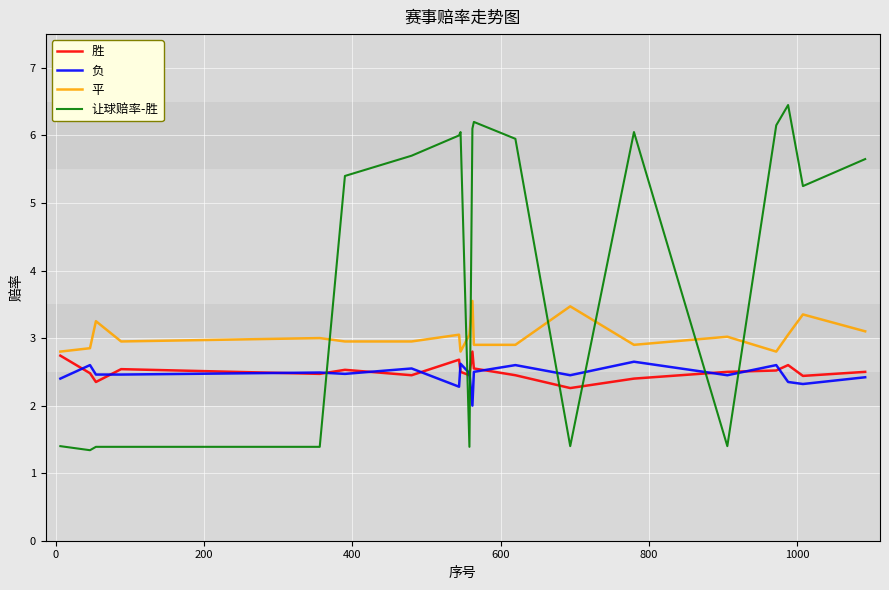

What is the lowest value of the 平 series?

2.8